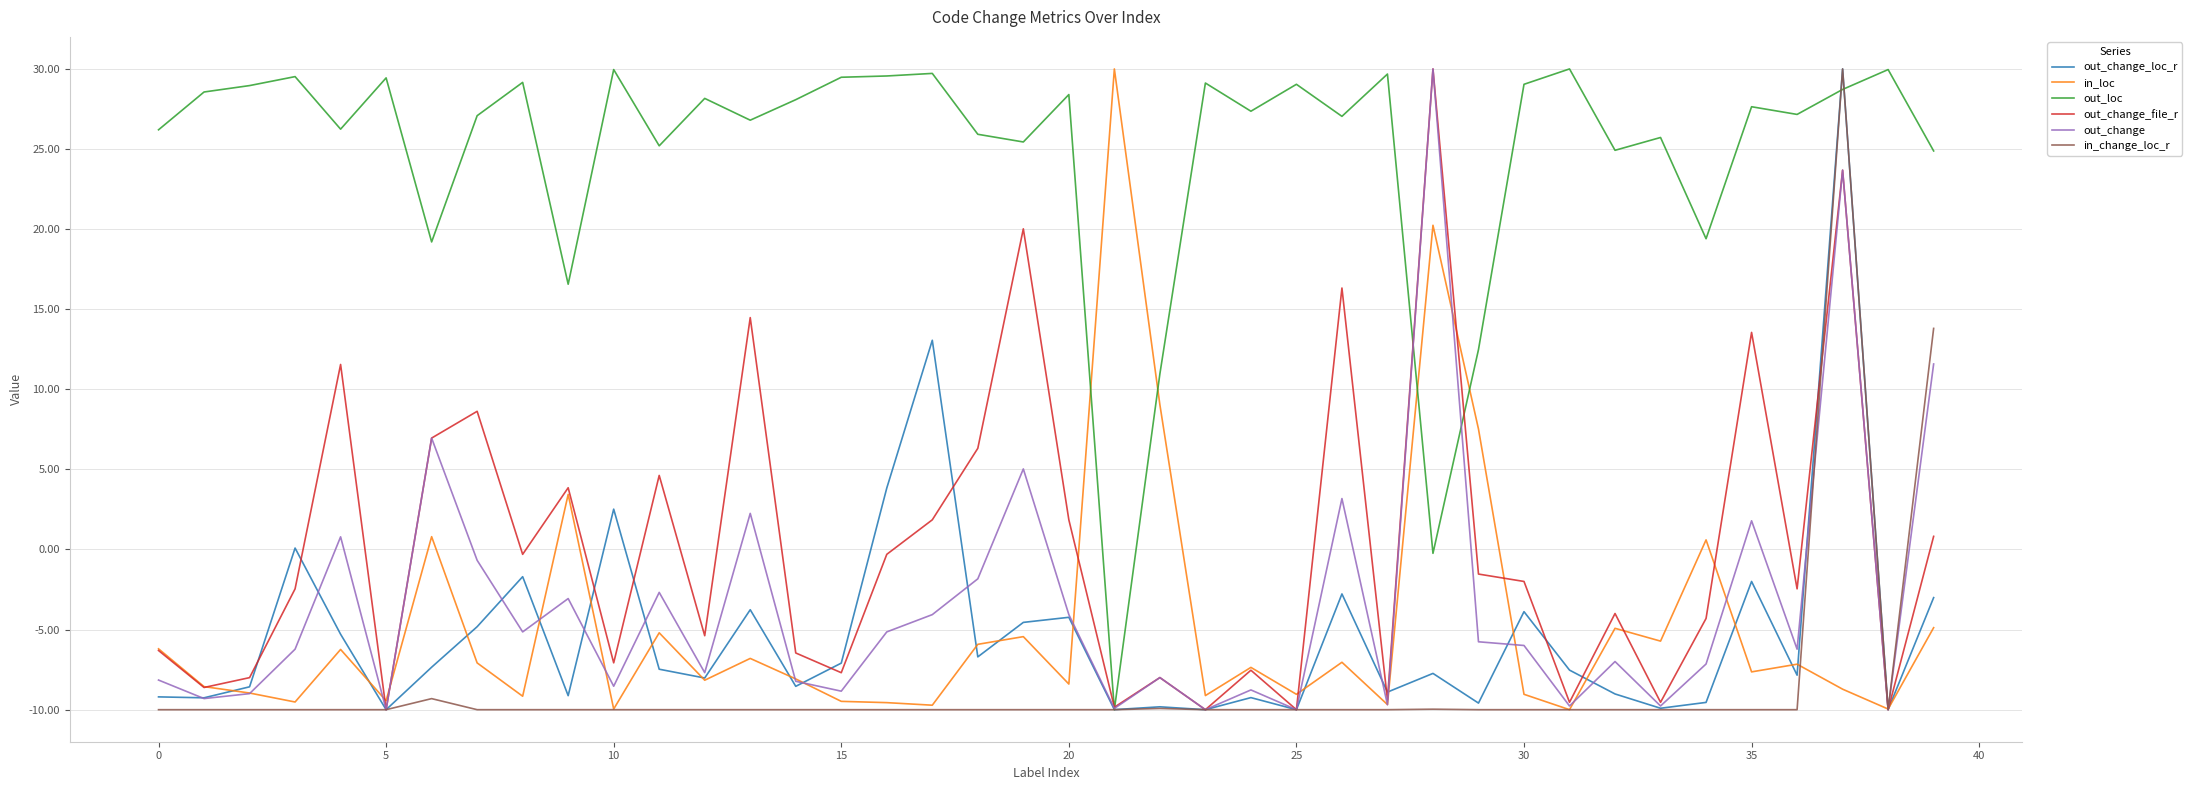

Which series has the largest total across all categories?

out_loc